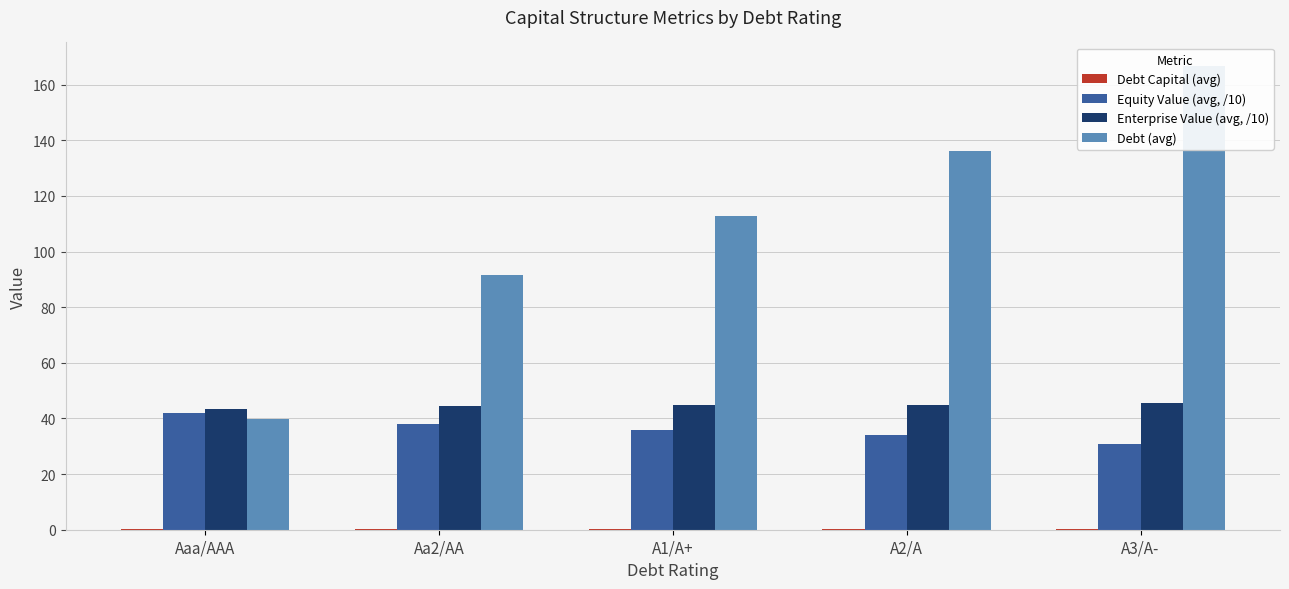

Which series has the largest range (max minus min)?

Debt (avg)